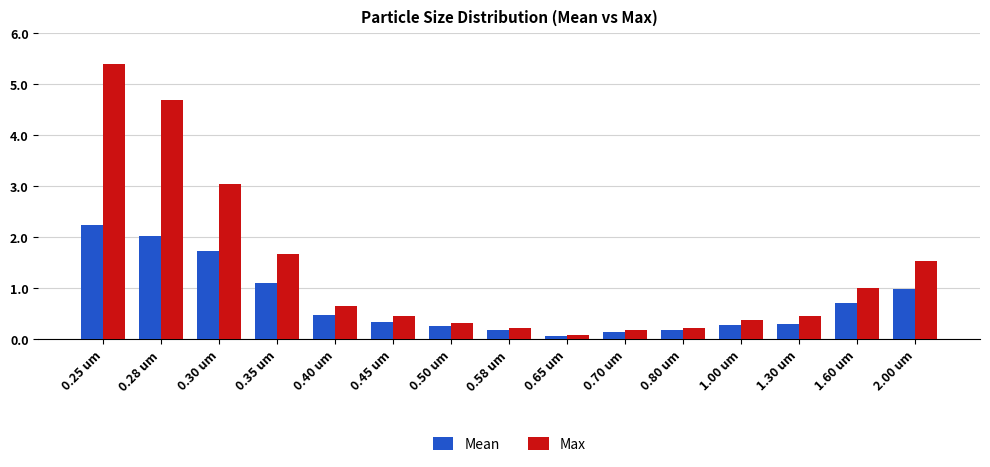

List the series in order of their peak value, lowest first.

Mean, Max